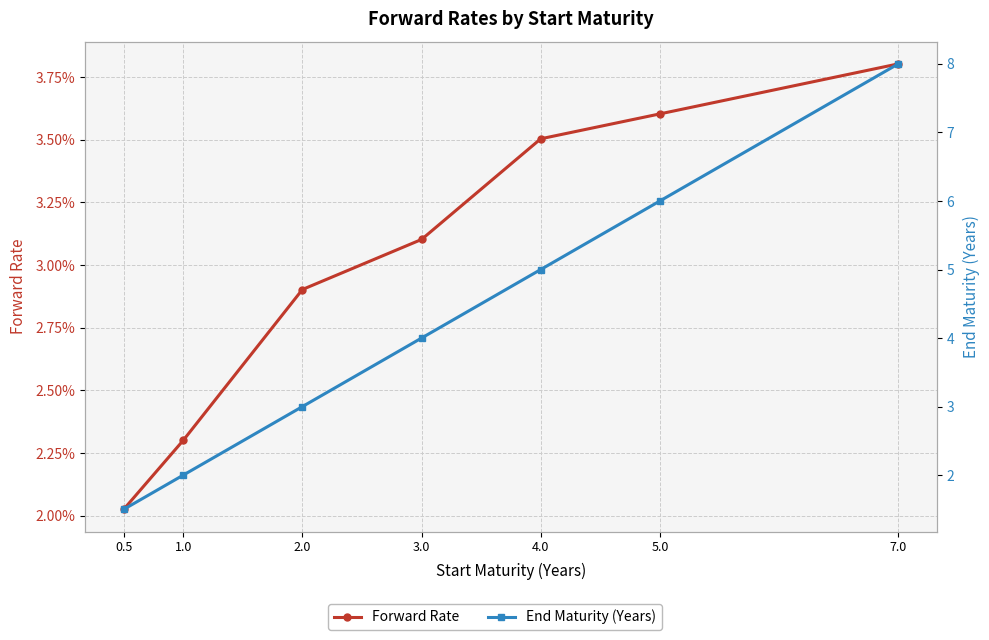

List the series in order of their peak value, lowest first.

Forward Rate, End Maturity (Years)